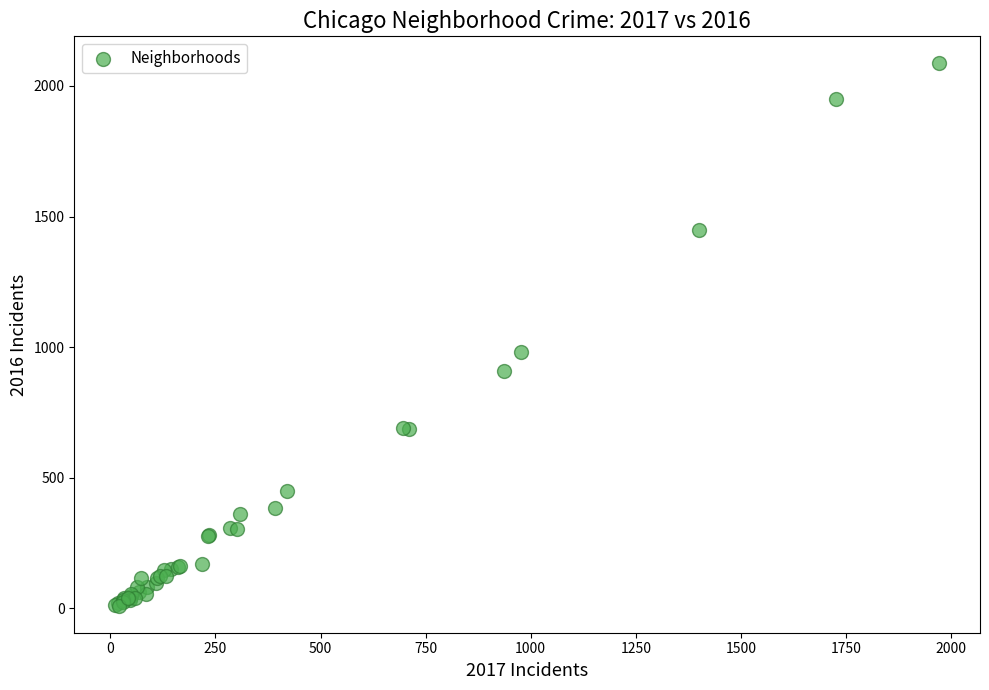

What Y value in the scatter plot is closest to 1048?

983